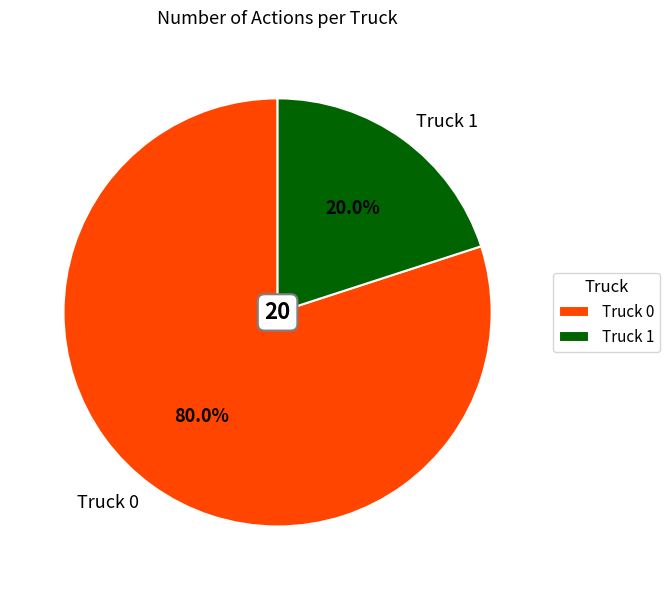

Which slice is the smallest?

Truck 1